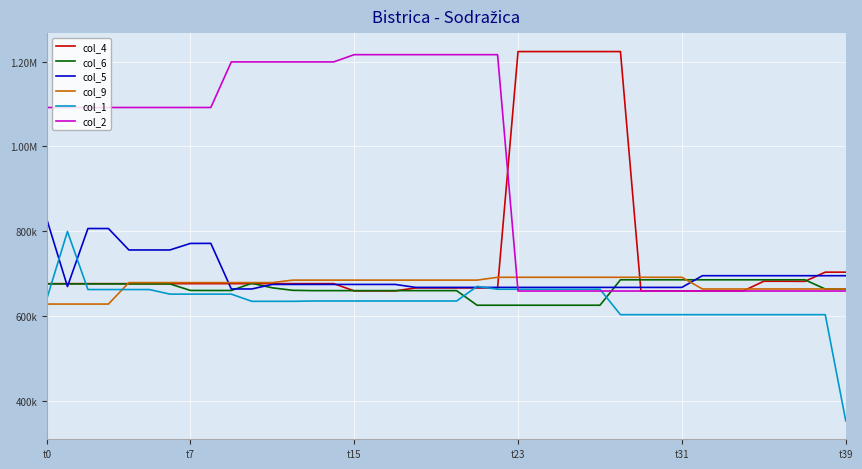

Is this an area chart (filled region under the line)?

No